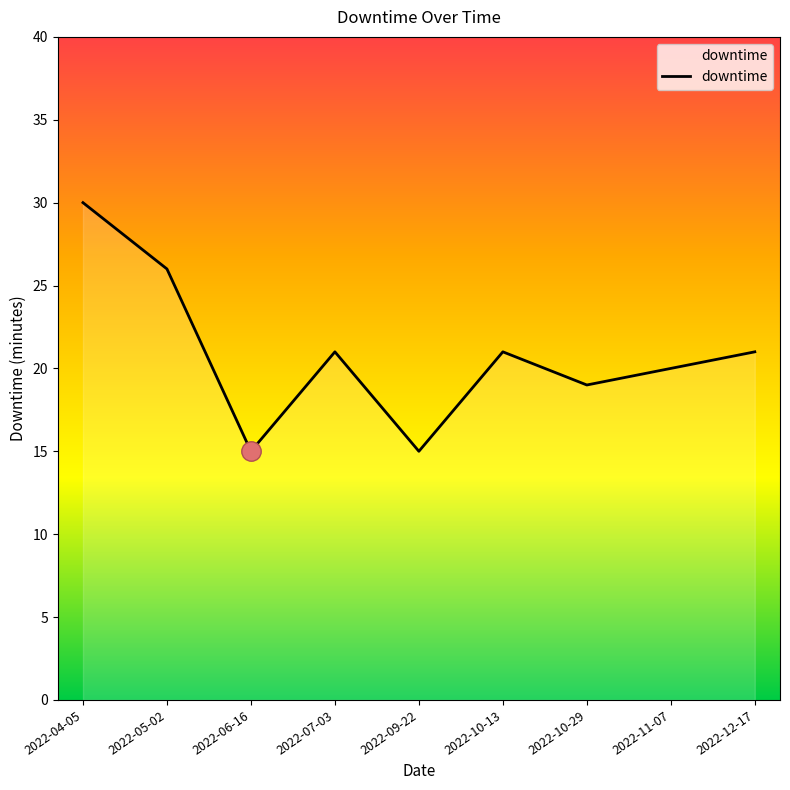

How many lines are shown in the chart?

1